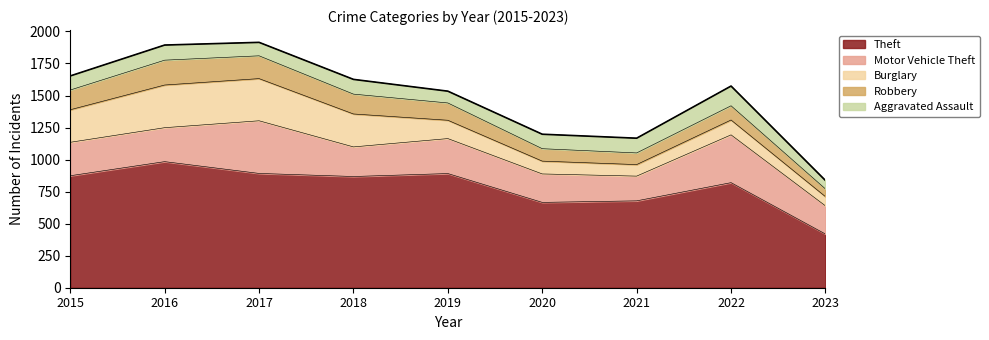

How many distinct data groups are displayed?

5